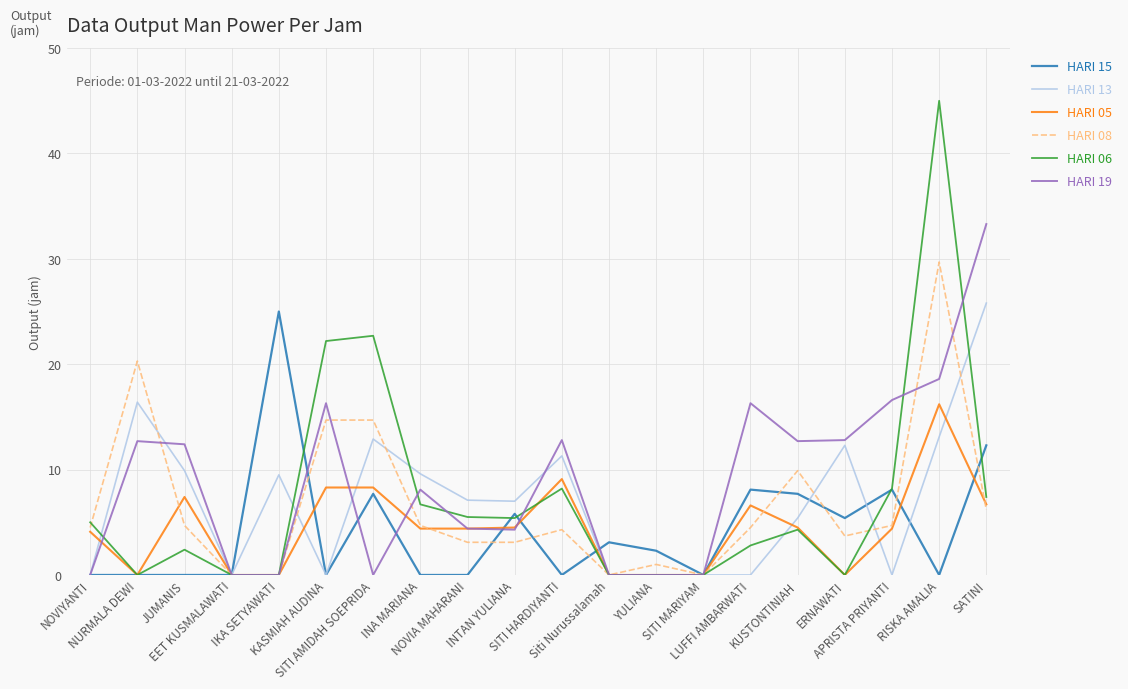

What is the highest value of the HARI 15 series?

25.0